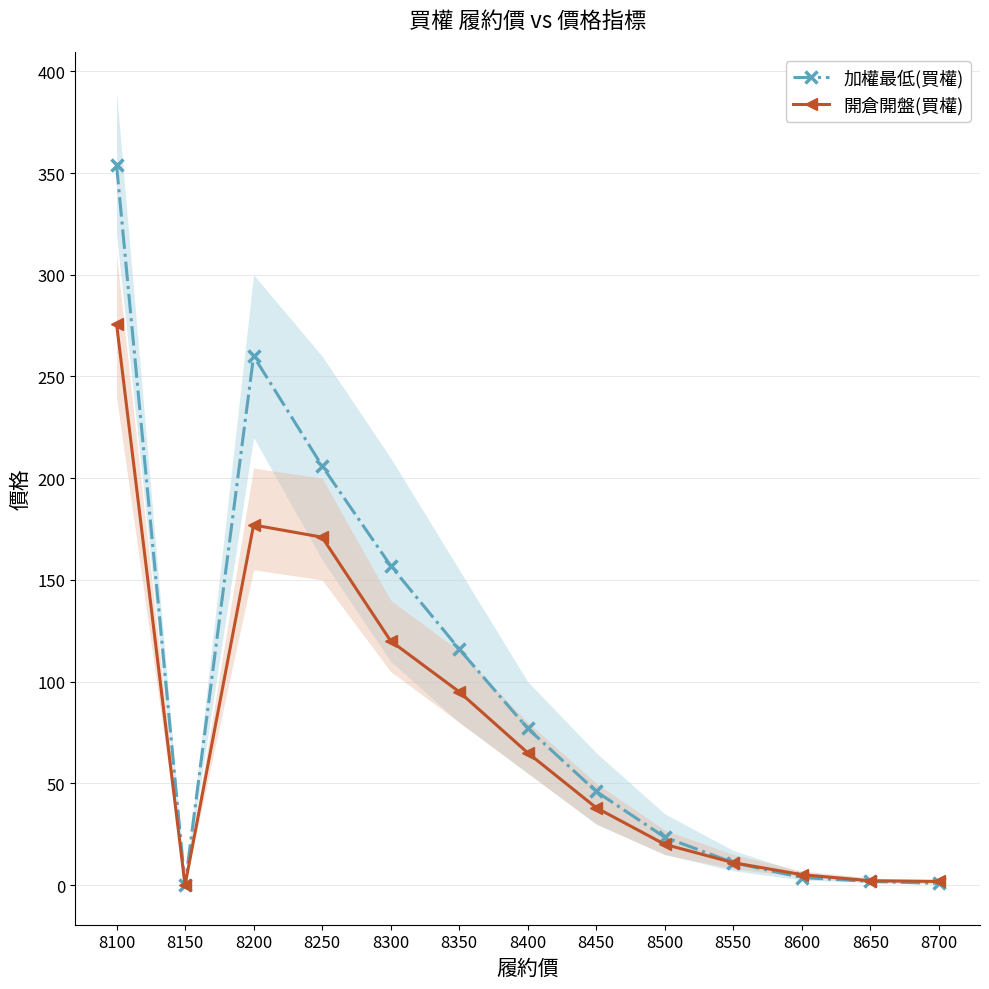

At how many categories does at least one series exceed 41?

7